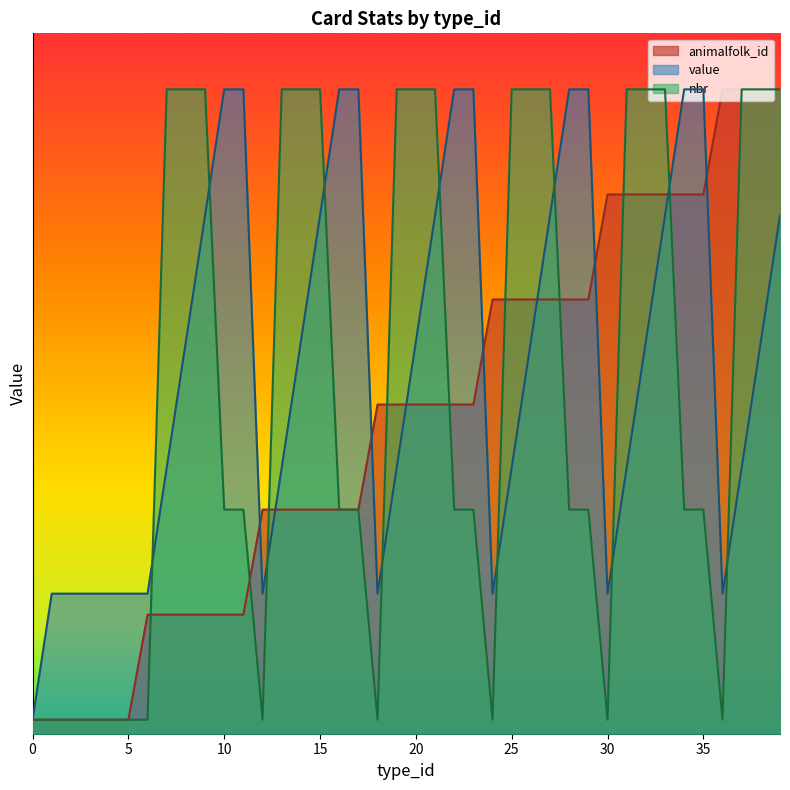

How many data points in nbr are less than 3?

12